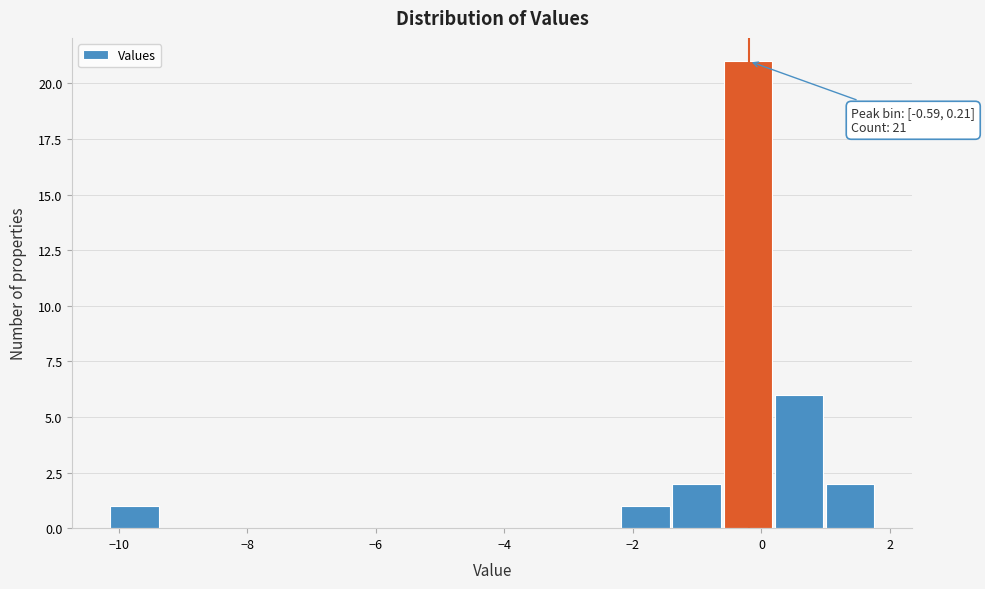

Around what value on the x-axis is the tallest bar? Give the approximate position of its centre, as read against the axis.

-0.2